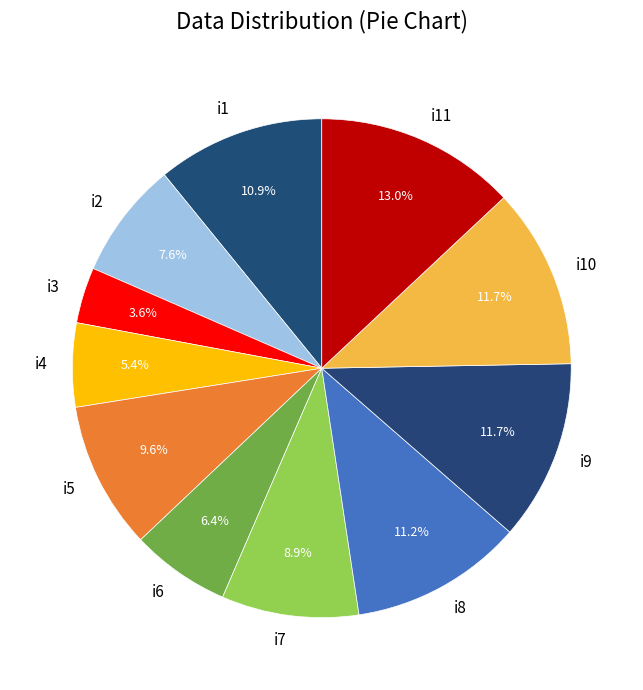

What is the total percentage of i9 and i10?

23.4%